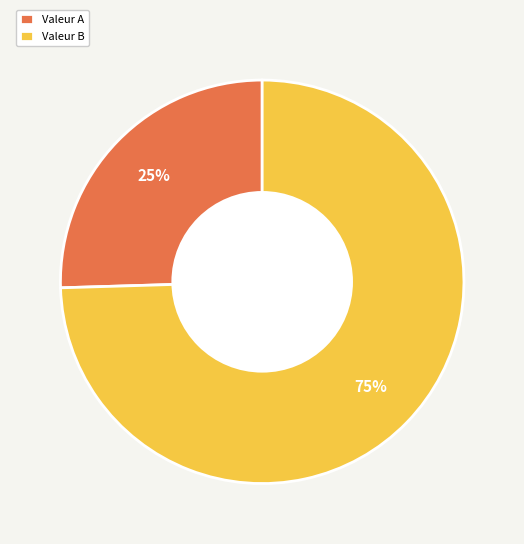

Is there any slice that represents more than half of the pie?

Yes